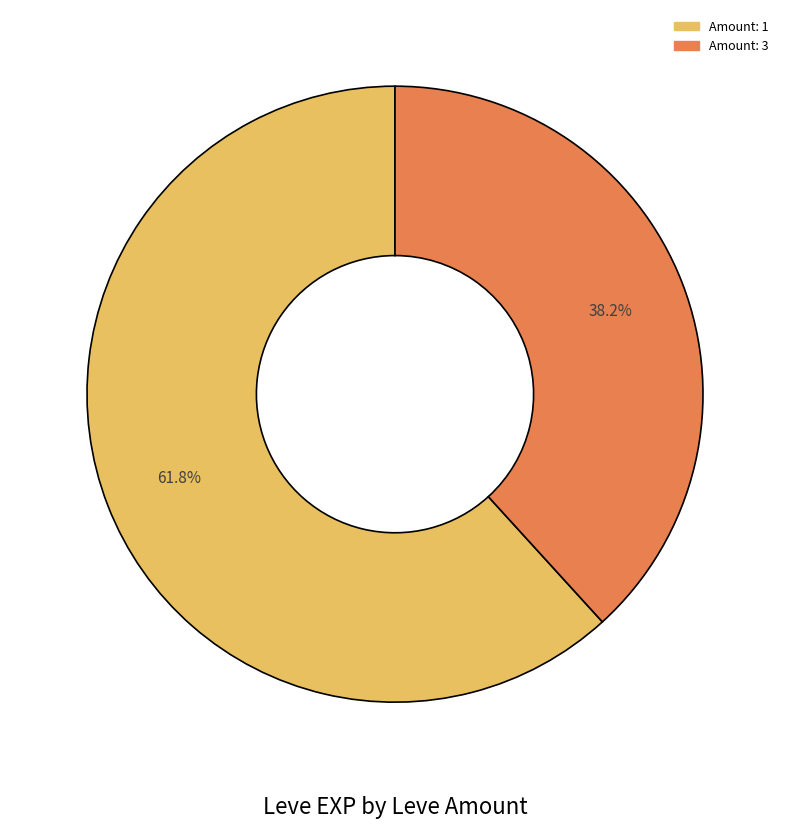

Rank the categories by value from lowest to highest.

Amount: 3, Amount: 1